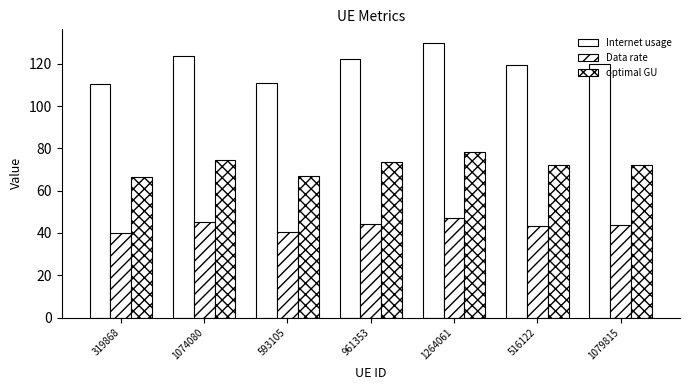

Which category has the lowest value in the optimal GU series?

319868